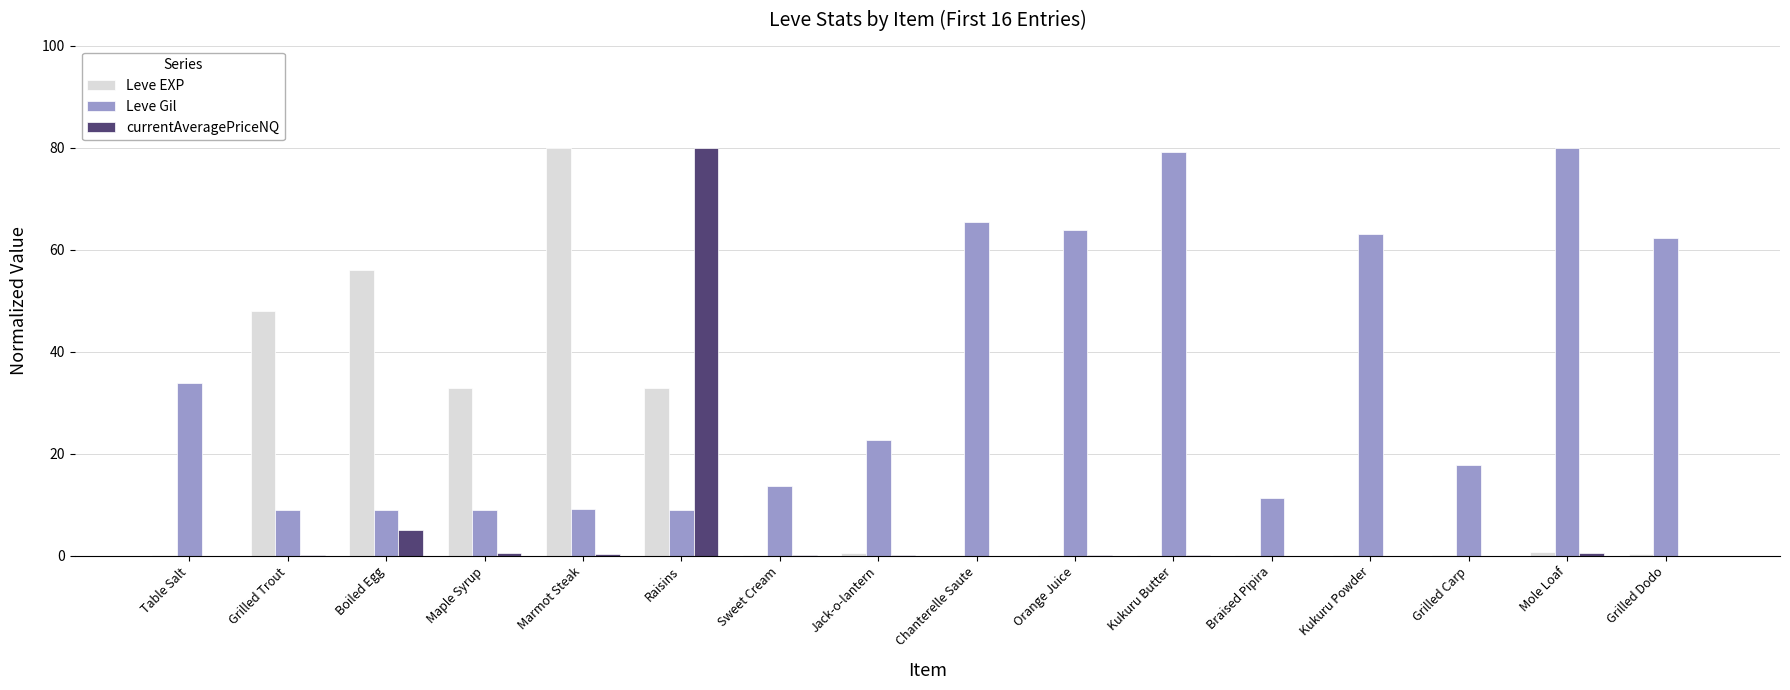

The Leve Gil series shows 136.8 at Mole Loaf. True or false?

False